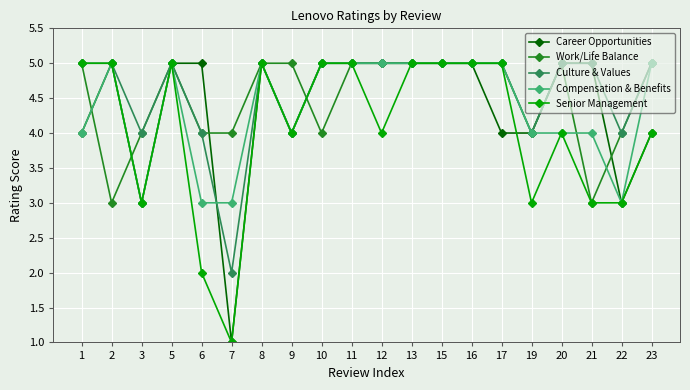

What is the difference between the maximum and minimum values in the Career Opportunities series?

4